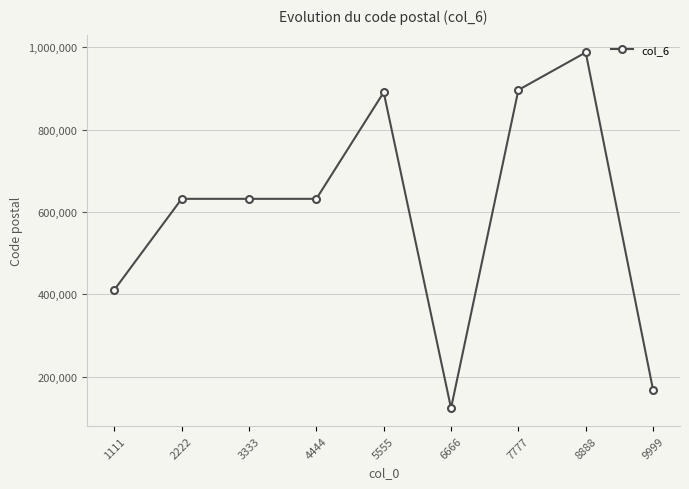

What is the difference between the second highest and minimum values?

772997